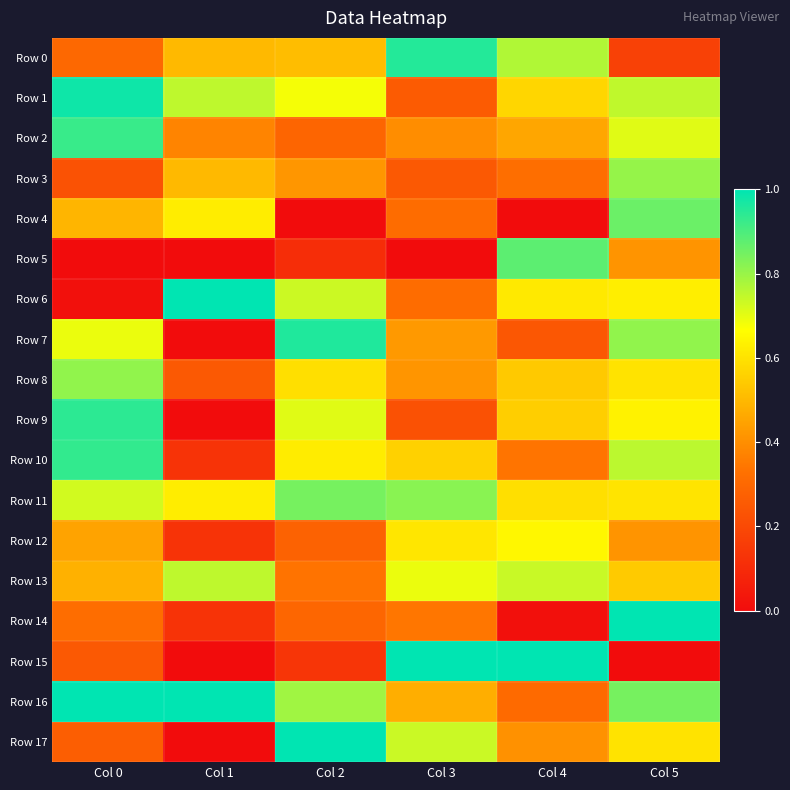

Reading right to left, transcribe all the data shown in this chart.

Row 0: Col 5=0.2	Col 4=0.8	Col 3=1.0	Col 2=0.5	Col 1=0.5	Col 0=0.3
Row 1: Col 5=0.7	Col 4=0.6	Col 3=0.3	Col 2=0.7	Col 1=0.8	Col 0=1.0
Row 2: Col 5=0.7	Col 4=0.5	Col 3=0.4	Col 2=0.3	Col 1=0.4	Col 0=0.9
Row 3: Col 5=0.8	Col 4=0.3	Col 3=0.3	Col 2=0.4	Col 1=0.5	Col 0=0.2
Row 4: Col 5=0.9	Col 4=0.0	Col 3=0.3	Col 2=0.0	Col 1=0.6	Col 0=0.5
Row 5: Col 5=0.4	Col 4=0.9	Col 3=0.0	Col 2=0.1	Col 1=0.0	Col 0=0.0
Row 6: Col 5=0.6	Col 4=0.6	Col 3=0.3	Col 2=0.7	Col 1=1.0	Col 0=0.0
Row 7: Col 5=0.8	Col 4=0.2	Col 3=0.4	Col 2=1.0	Col 1=0.0	Col 0=0.7
Row 8: Col 5=0.6	Col 4=0.5	Col 3=0.4	Col 2=0.6	Col 1=0.2	Col 0=0.8
Row 9: Col 5=0.6	Col 4=0.6	Col 3=0.2	Col 2=0.7	Col 1=0.0	Col 0=0.9
Row 10: Col 5=0.8	Col 4=0.3	Col 3=0.6	Col 2=0.6	Col 1=0.1	Col 0=0.9
Row 11: Col 5=0.6	Col 4=0.6	Col 3=0.8	Col 2=0.8	Col 1=0.6	Col 0=0.7
Row 12: Col 5=0.4	Col 4=0.6	Col 3=0.6	Col 2=0.3	Col 1=0.1	Col 0=0.4
Row 13: Col 5=0.5	Col 4=0.7	Col 3=0.7	Col 2=0.3	Col 1=0.8	Col 0=0.5
Row 14: Col 5=1.0	Col 4=0.0	Col 3=0.3	Col 2=0.3	Col 1=0.1	Col 0=0.3
Row 15: Col 5=0.0	Col 4=1.0	Col 3=1.0	Col 2=0.1	Col 1=0.0	Col 0=0.3
Row 16: Col 5=0.8	Col 4=0.3	Col 3=0.5	Col 2=0.8	Col 1=1.0	Col 0=1.0
Row 17: Col 5=0.6	Col 4=0.4	Col 3=0.7	Col 2=1.0	Col 1=0.0	Col 0=0.3